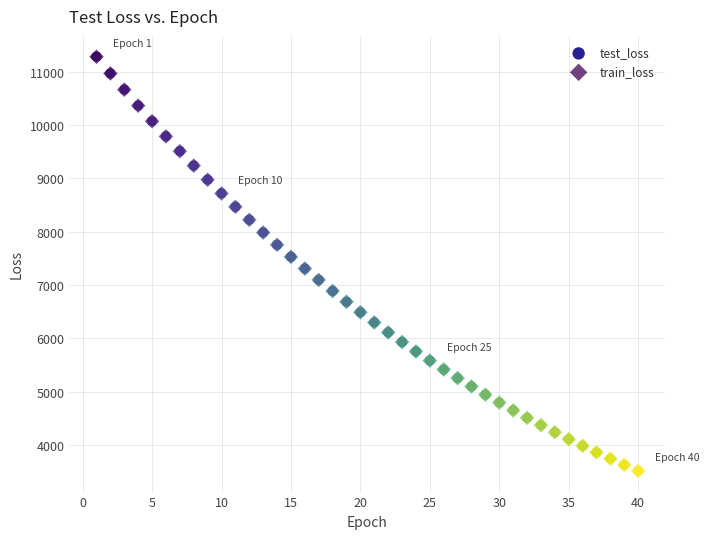

What are all the series names shown in the legend?

test_loss, train_loss